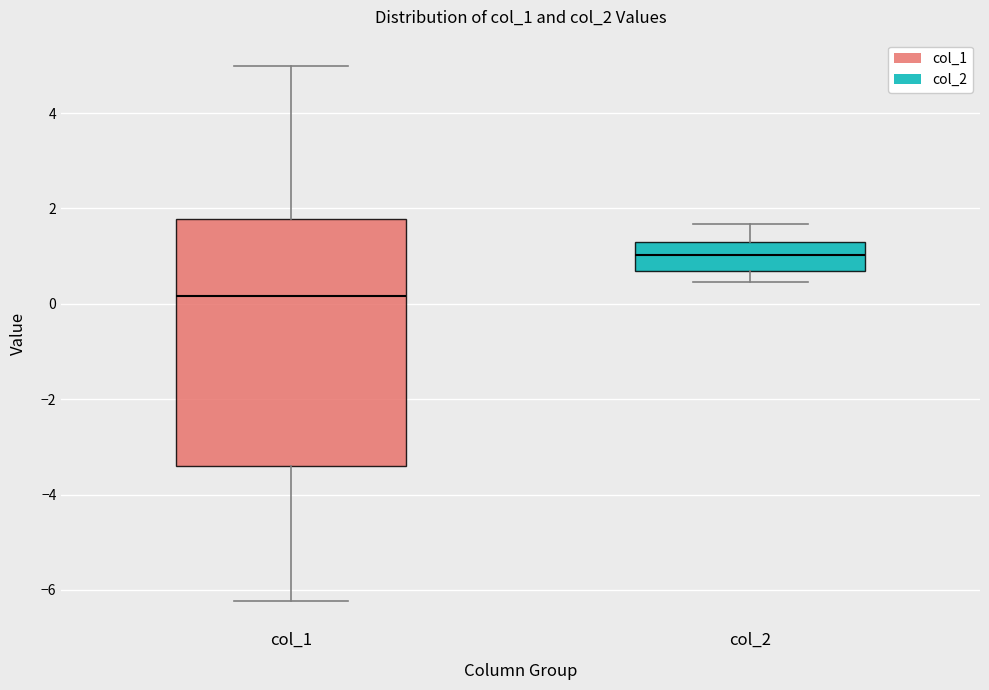

Which box's median line is the highest?

col_2